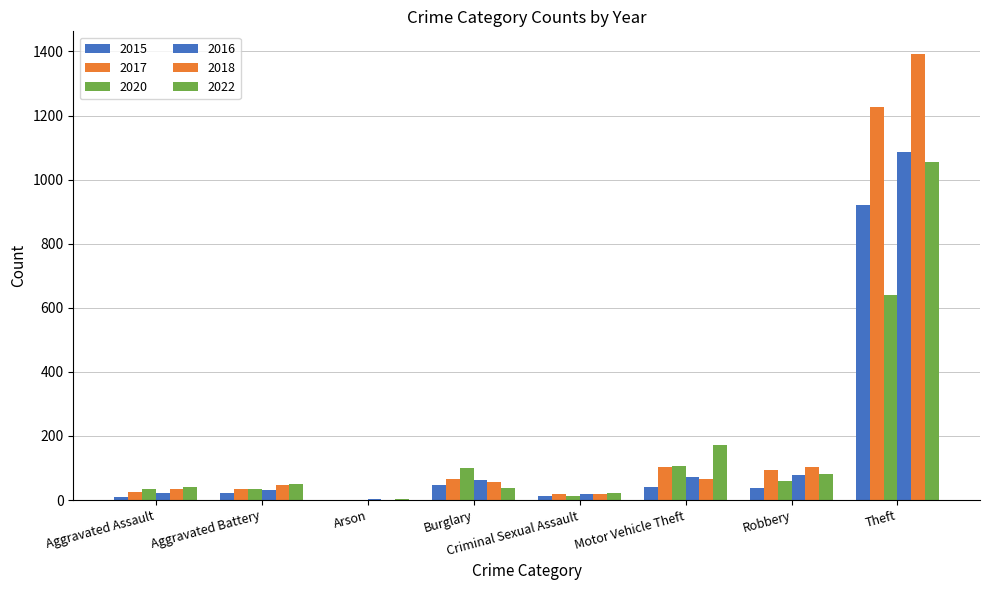

What is the difference between the 2017 values at Robbery and Aggravated Assault?

68